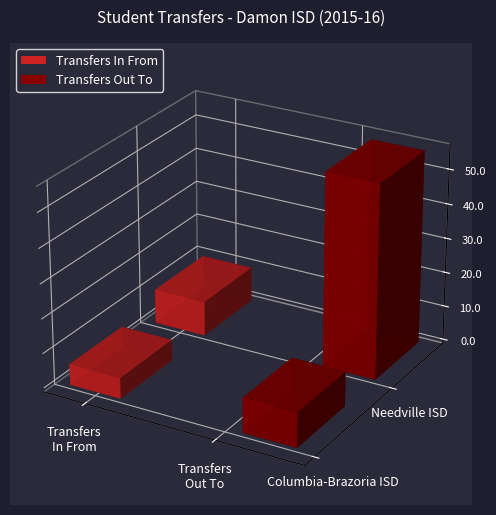

What is the value of the Transfers Out To bar at the 1st from the left?

10